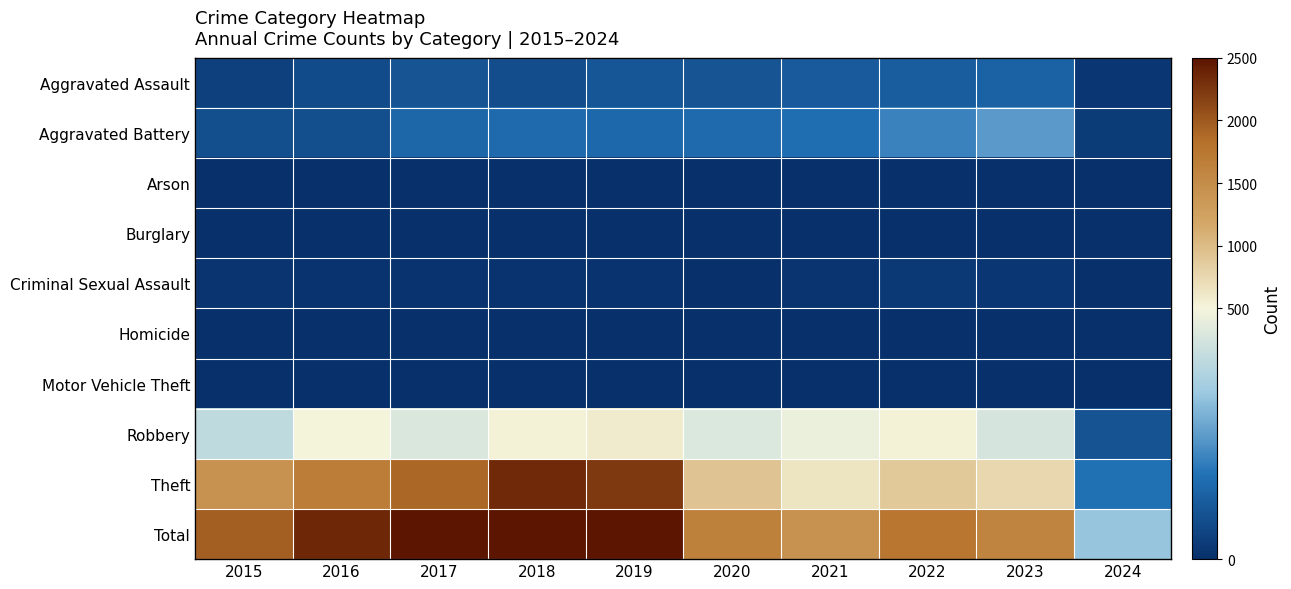

At how many categories does at least one series exceed 951?

9